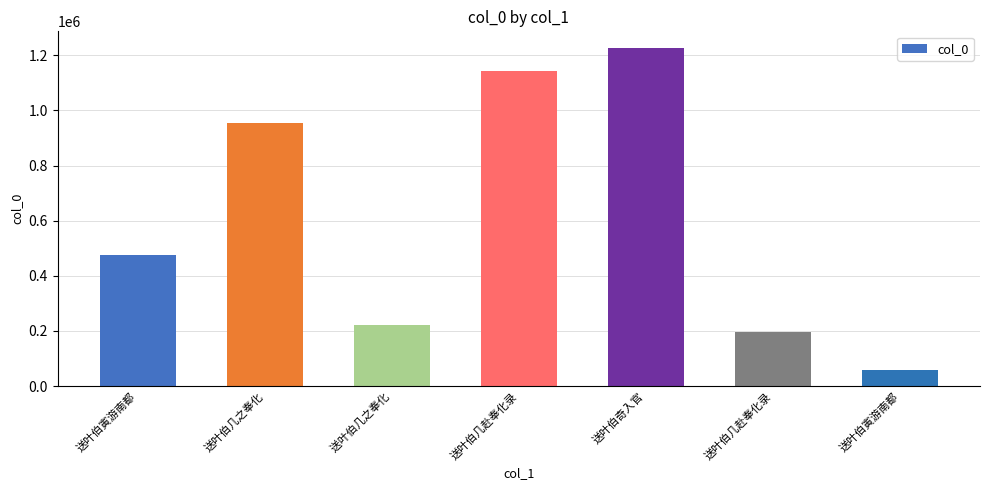

Where is the data nearest to the value 641820?

送叶伯寅游南都